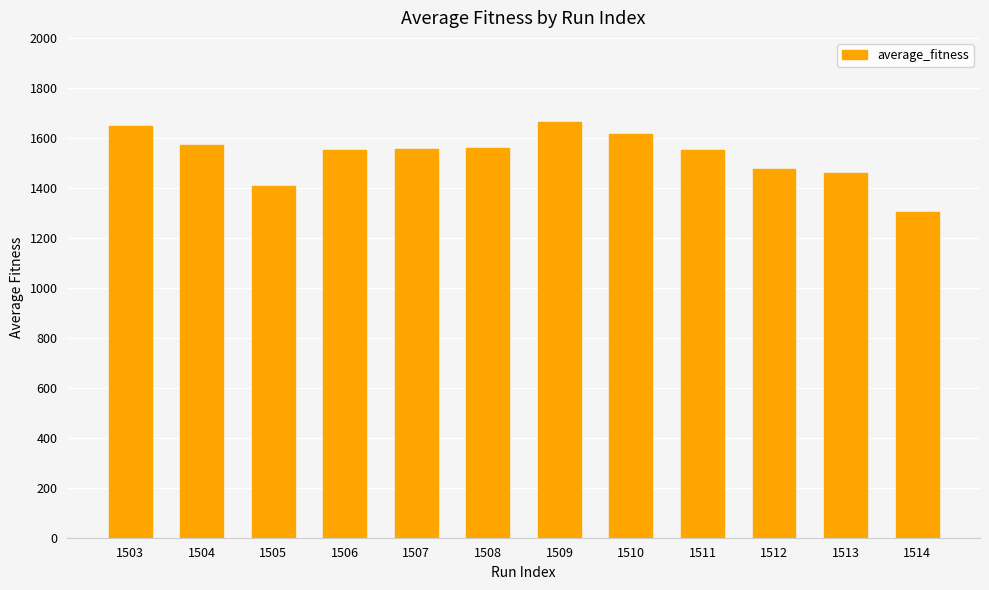

What is the greatest value displayed?

1662.1